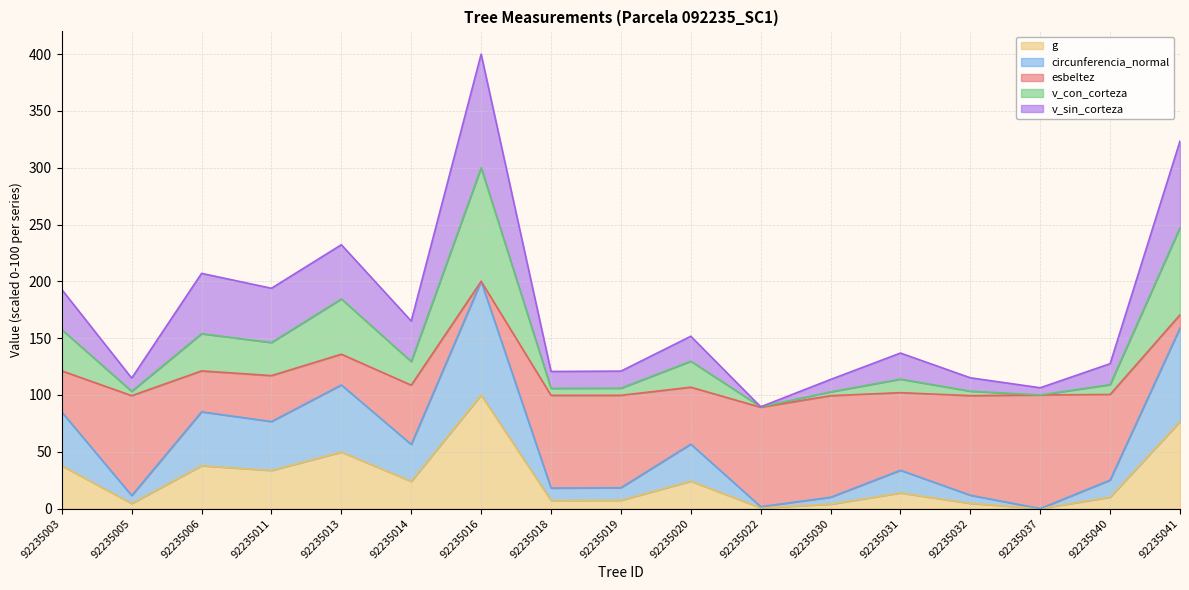

Is it true that v_con_corteza equals 109.1 at 92235040?

True